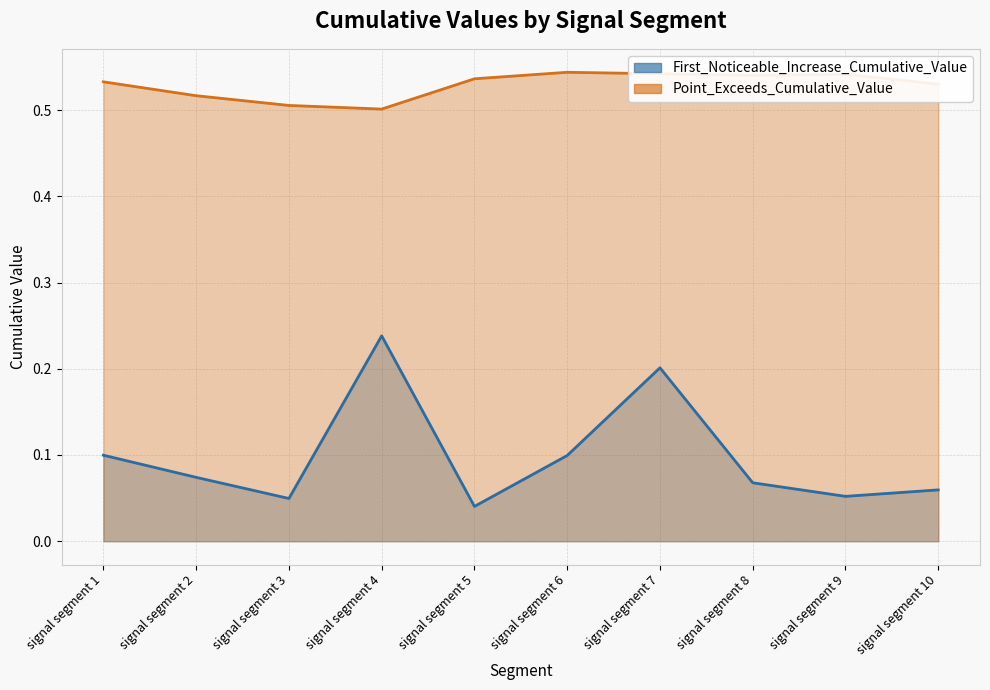

At which label does Point_Exceeds_Cumulative_Value reach its minimum?

signal segment 4